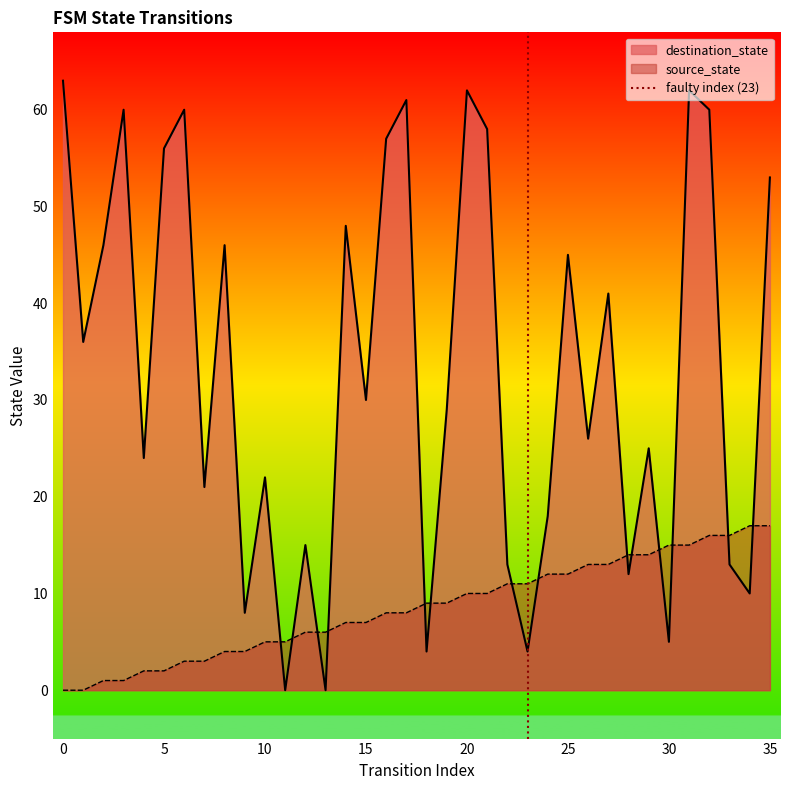

True or false: source_state has a value of 8 at 30.

False